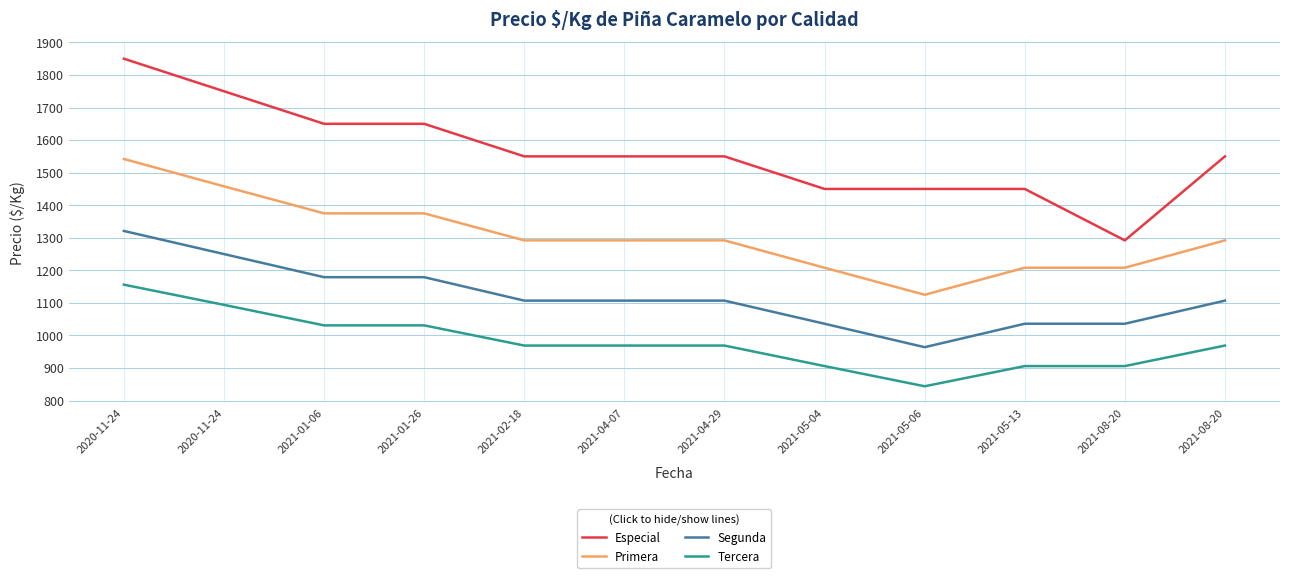

Does the chart have visible grid lines?

Yes